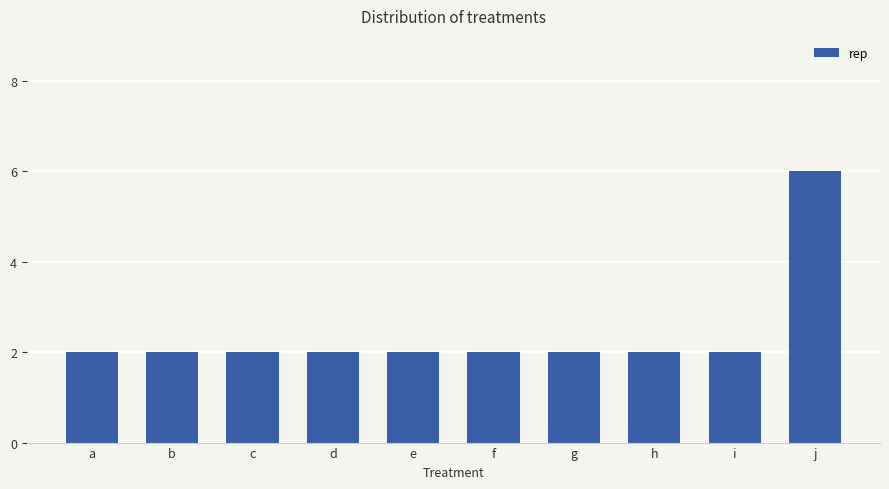

Is it true that the value at b is 2?

True